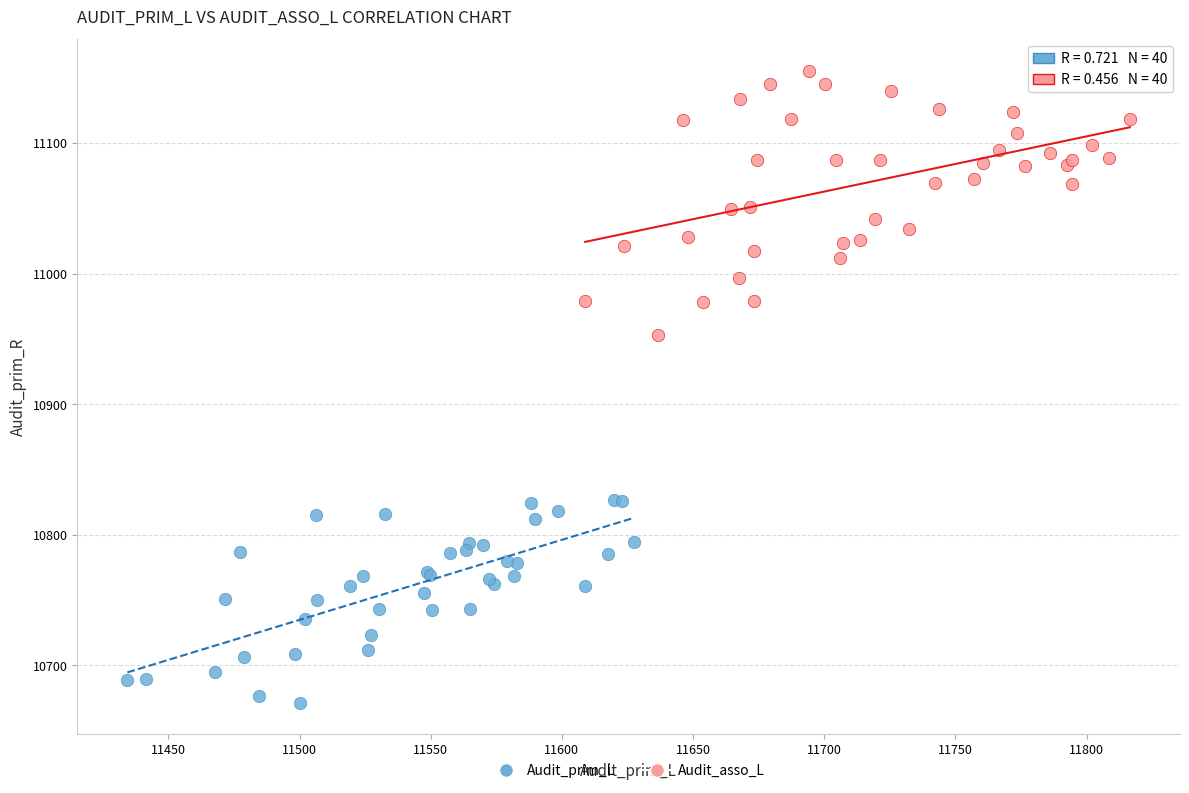

Which series contains the lowest Y value?

Audit_prim_L